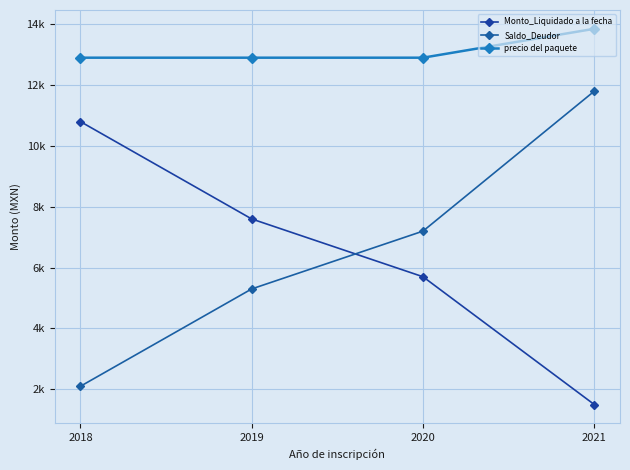

True or false: Saldo_Deudor and precio del paquete intersect in this chart.

False